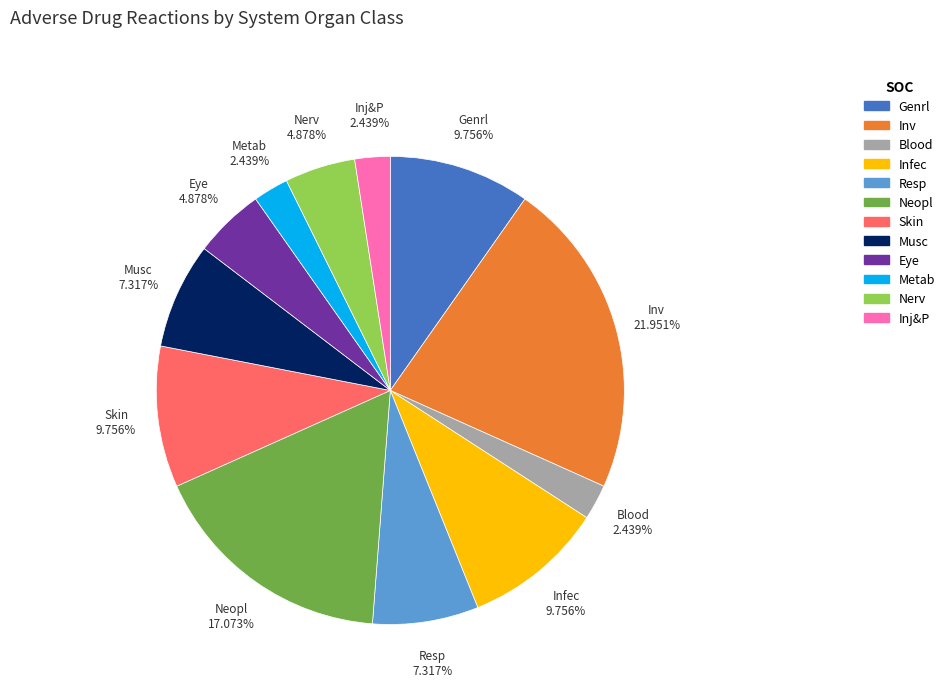

Is there any slice that represents more than half of the pie?

No